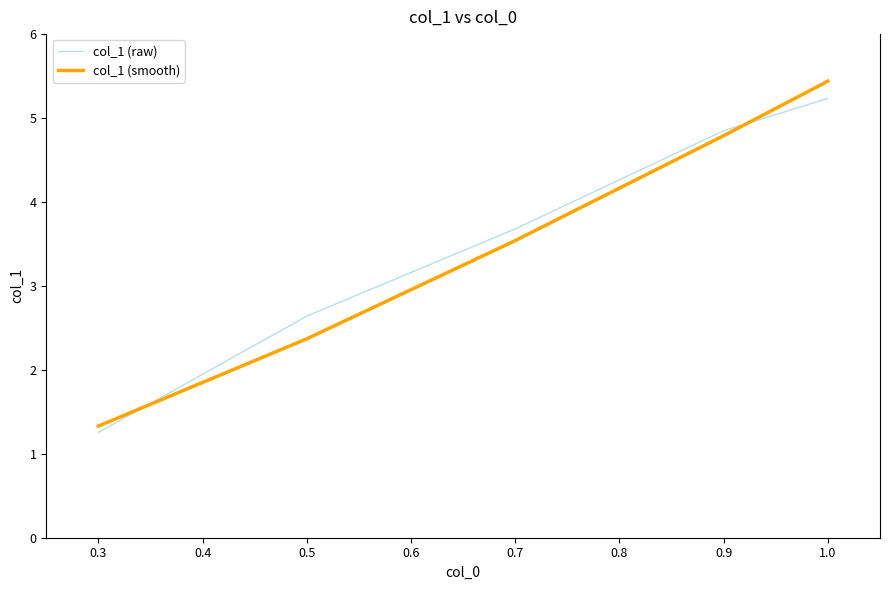

Which series has the largest range (max minus min)?

col_1 (smooth)